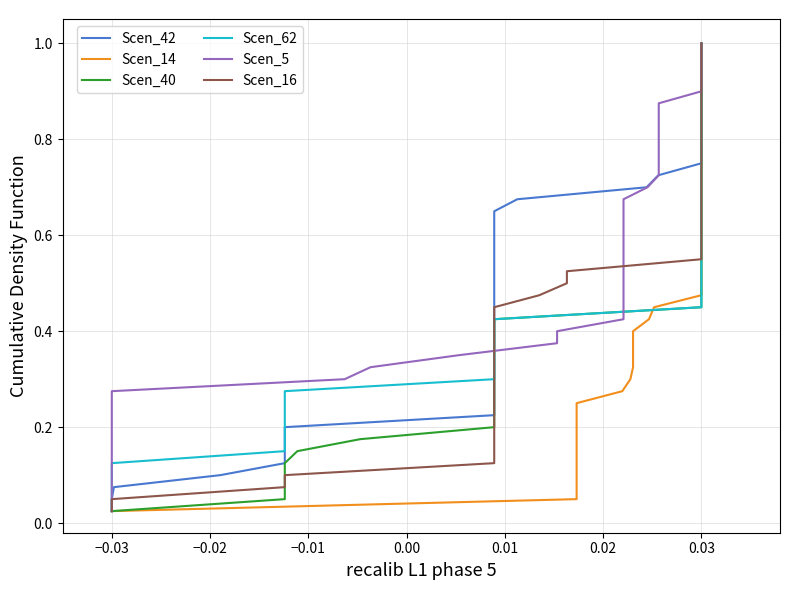

At which category is the sum across all series the highest?

0.03